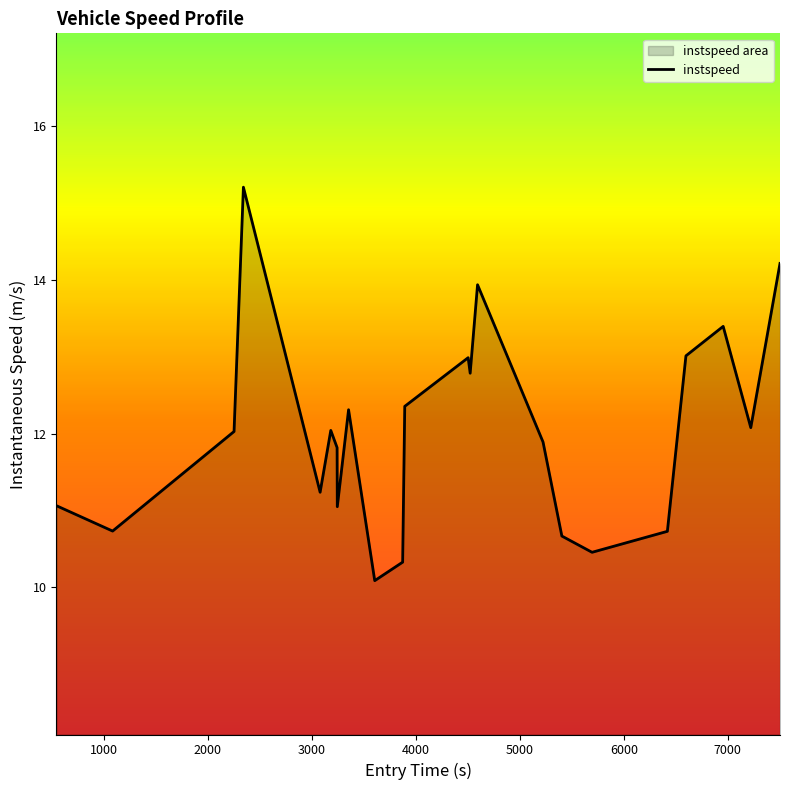

What is the difference between the maximum and second lowest values?

4.9